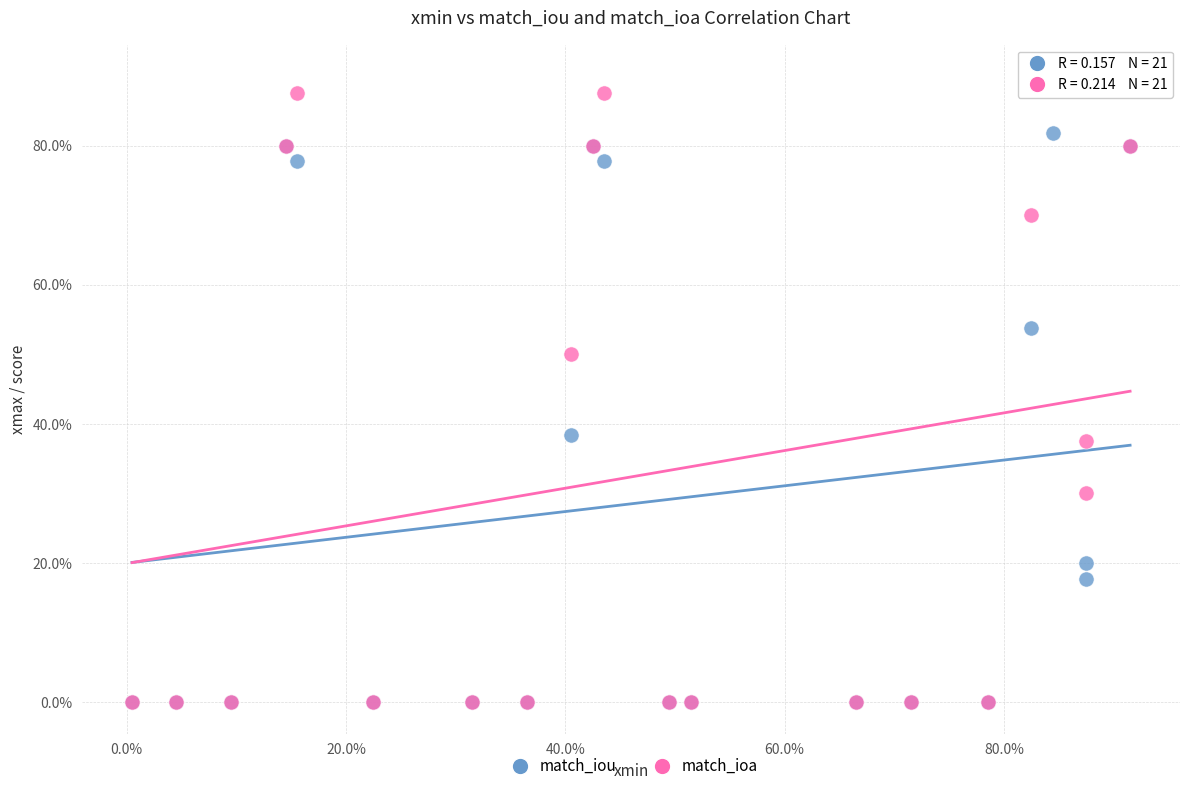

Which series contains the highest Y value?

match_ioa